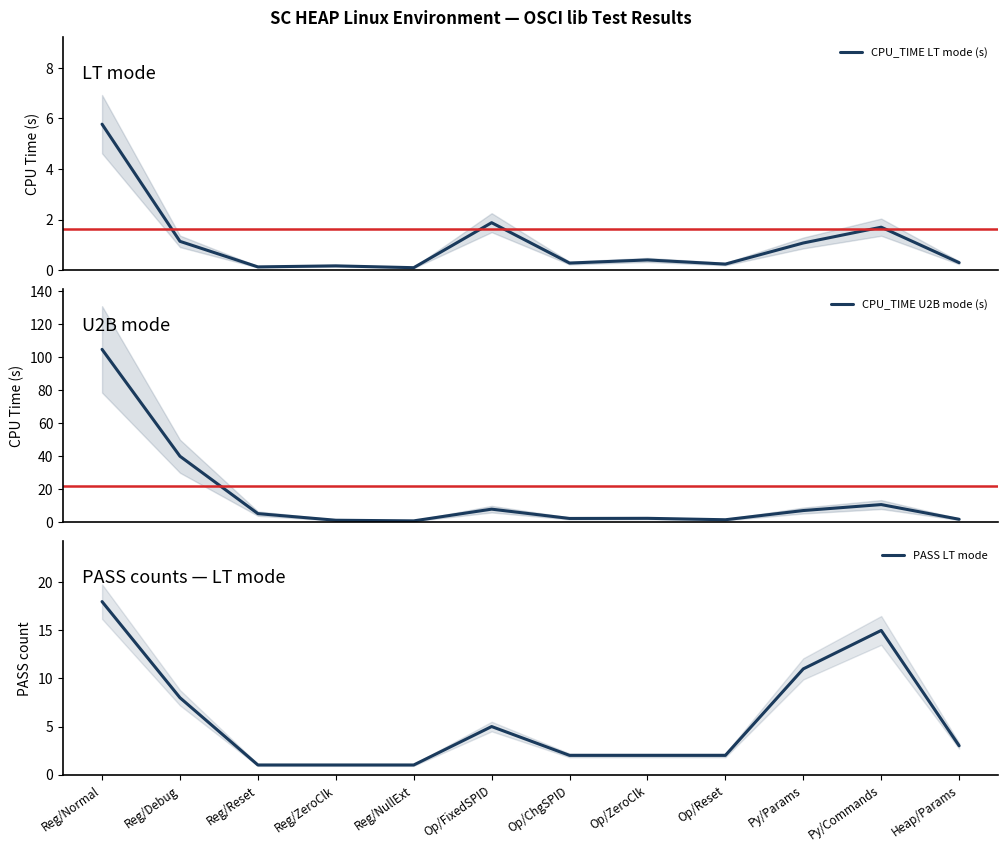

Which has a higher value, Reg/ZeroClk or Reg/Debug?

Reg/Debug